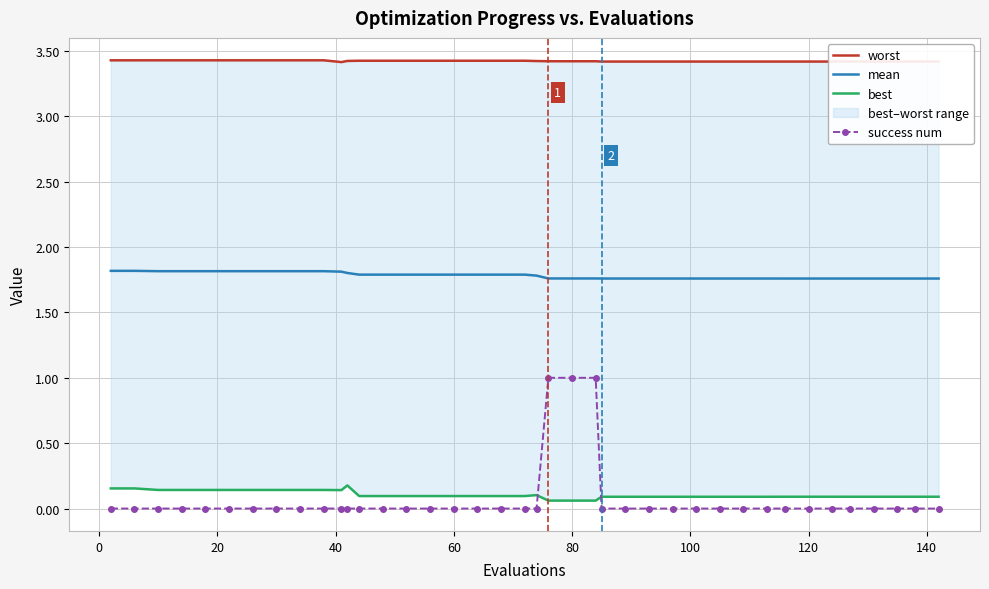

True or false: mean and best cross at least once.

False